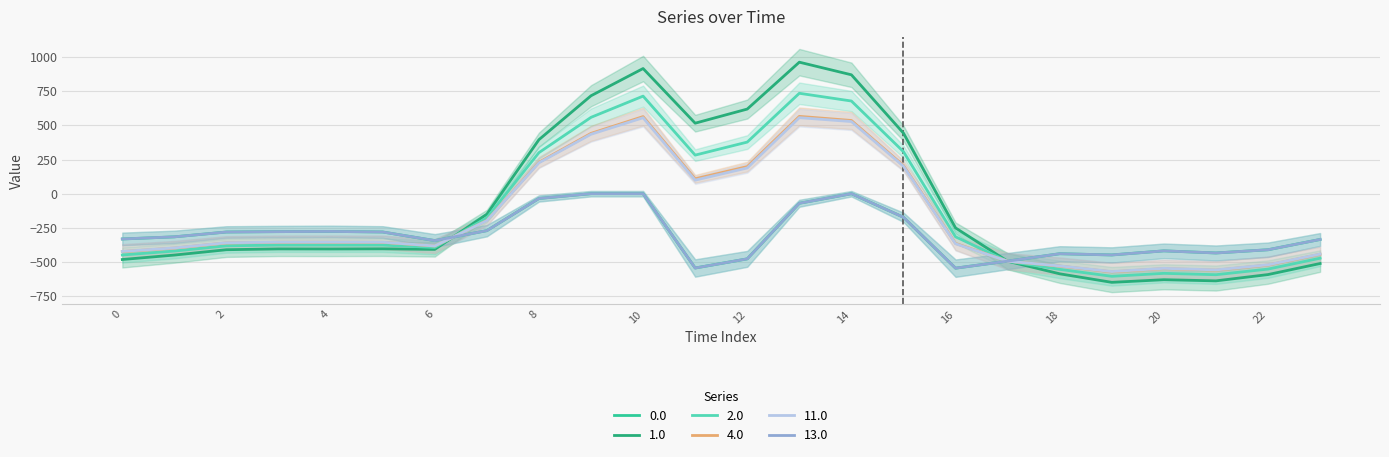

How many series are shown in this chart?

6